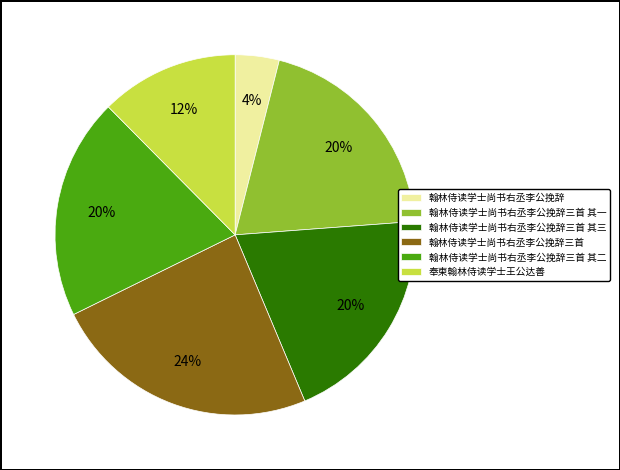

How many slices are in this pie chart?

6